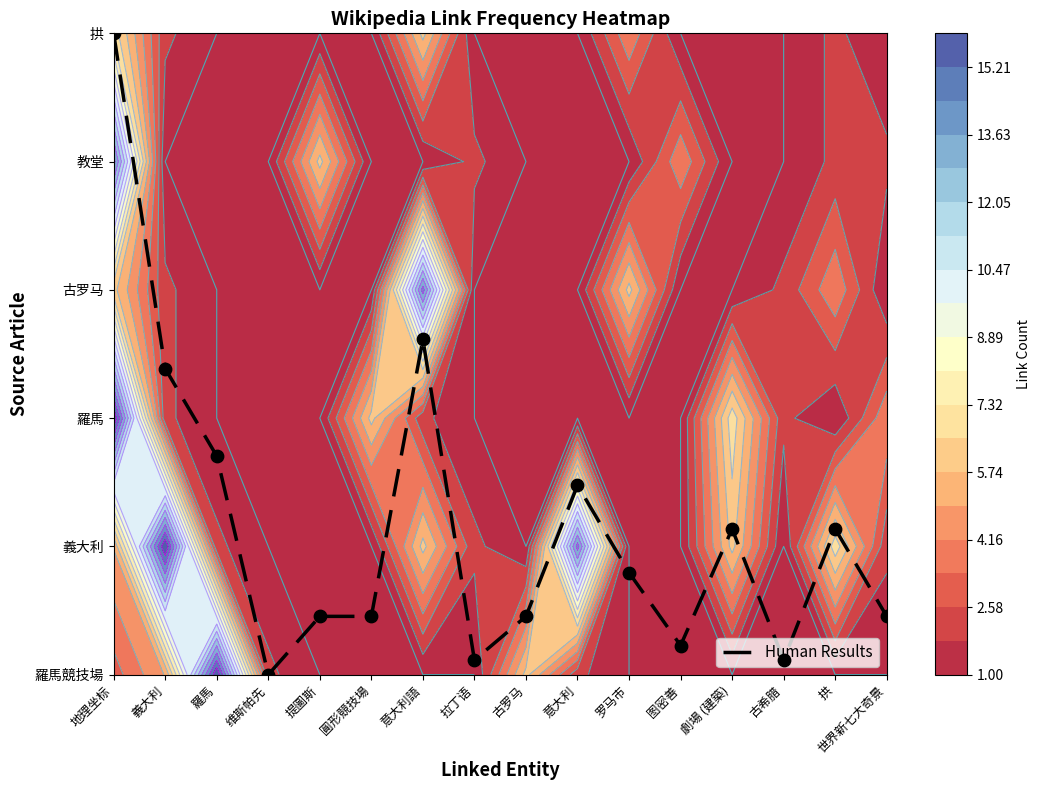

List the labels in order of value, smallest first.

维斯帕先, 拉丁语, 古希腊, 图密善, 提圖斯, 圓形競技場, 古罗马, 世界新七大奇景, 罗马市, 劇場 (建築), 拱, 意大利, 羅馬, 義大利, 意大利語, 地理坐标